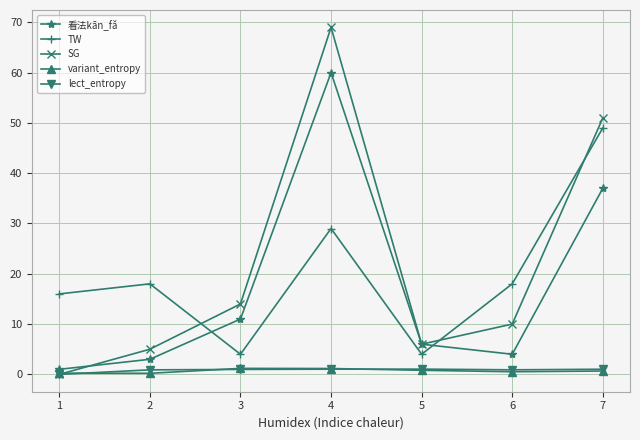

Which series has the widest spread of values?

SG